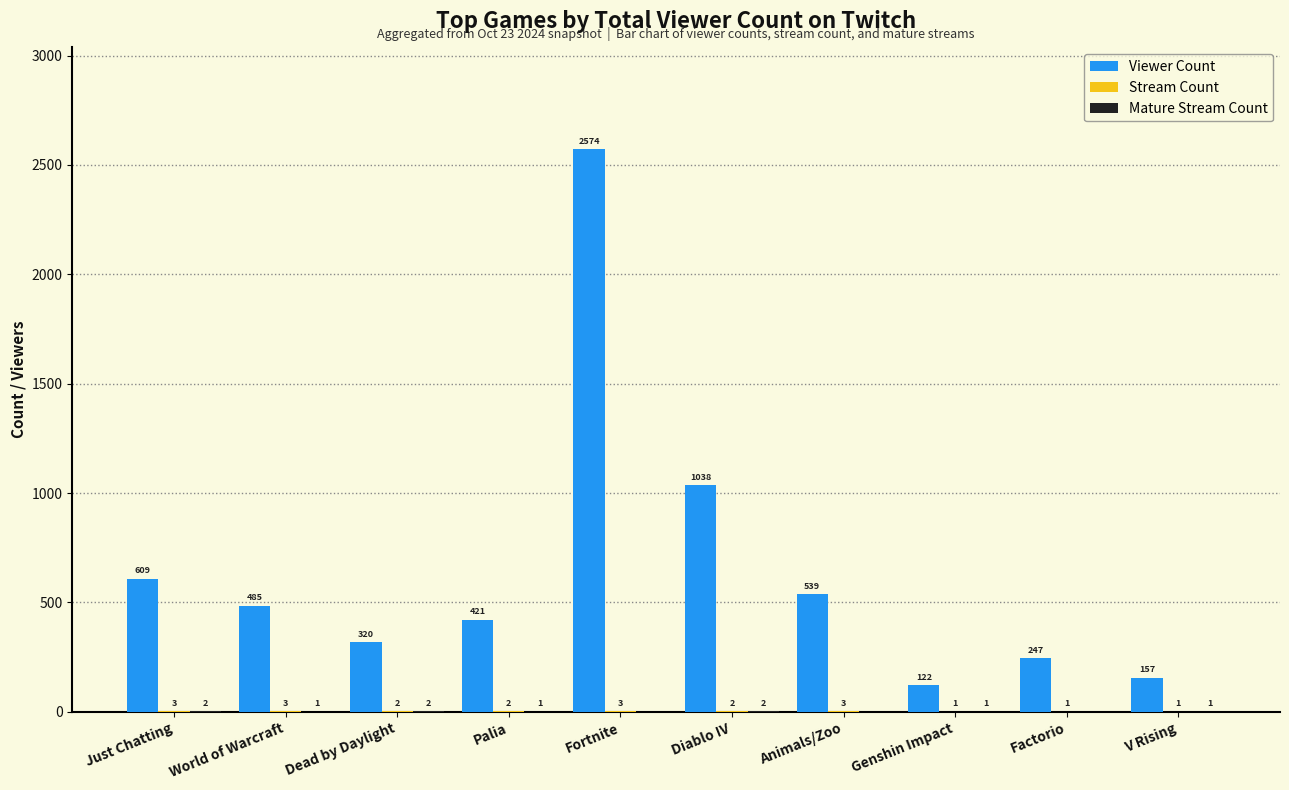

What is the total value across all series at Genshin Impact?

124